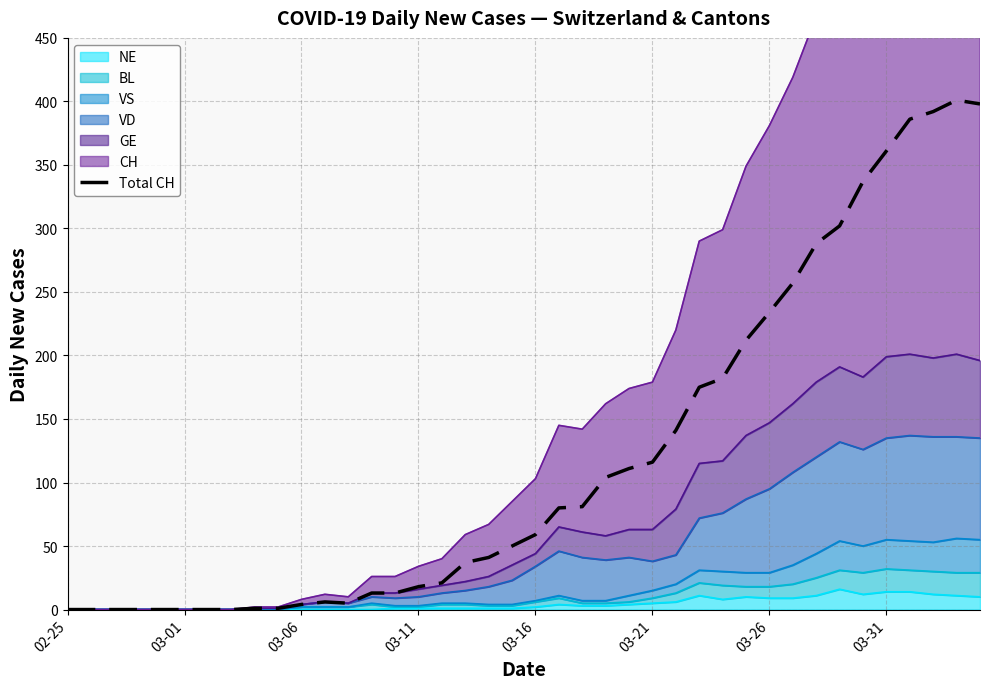

At which category does the data reach its first local valley?

12